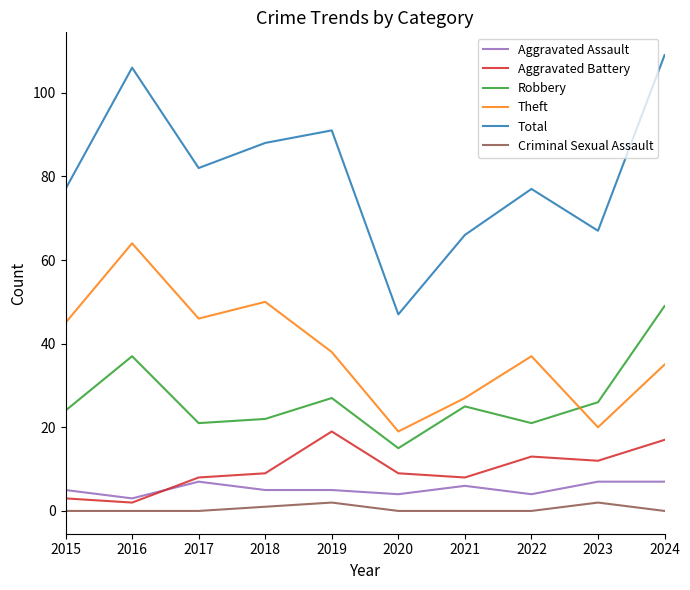

True or false: Theft and Total intersect in this chart.

False